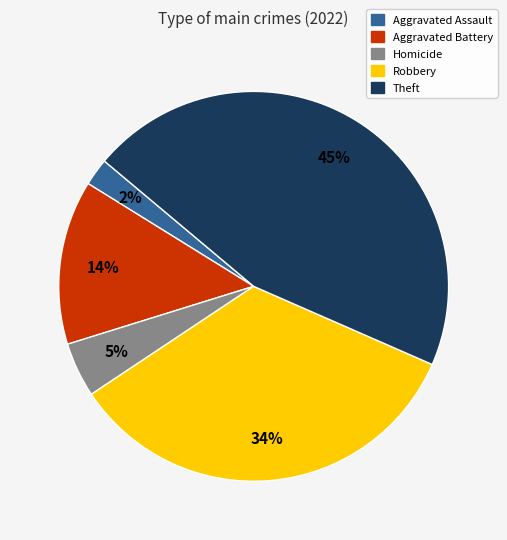

Is it true that Robbery is 26% of the pie?

False